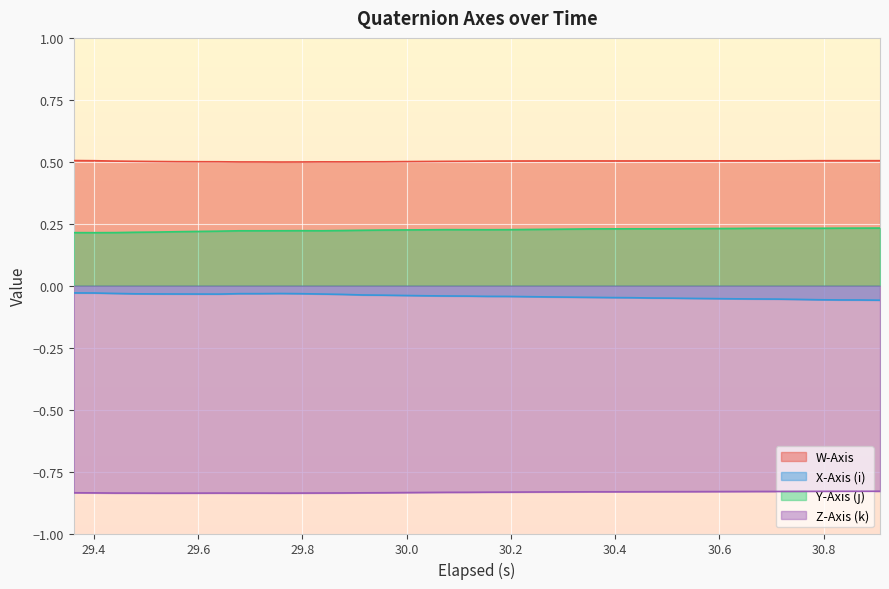

Rank the series by their average value, from lowest to highest.

Z-Axis (k), X-Axis (i), Y-Axis (j), W-Axis